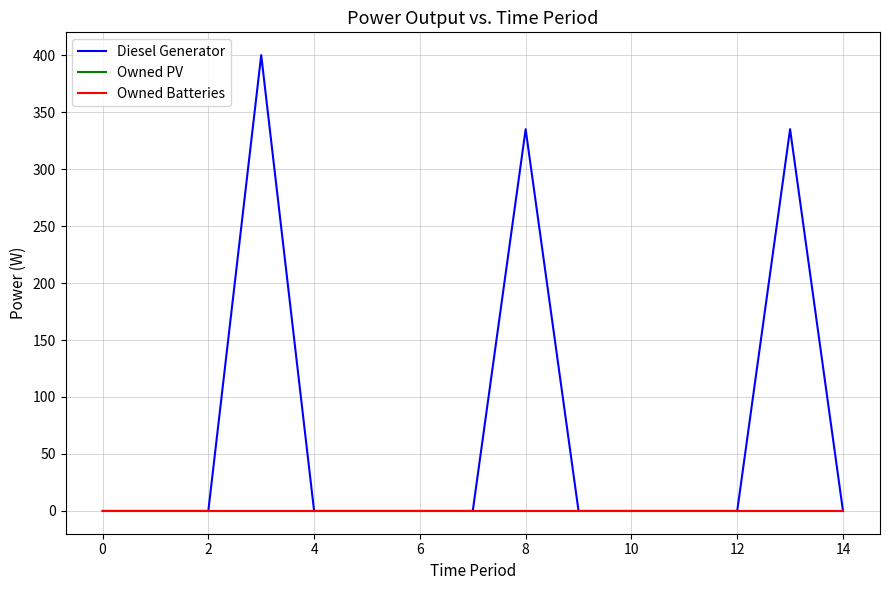

Does the chart display data point markers on the line(s)?

No